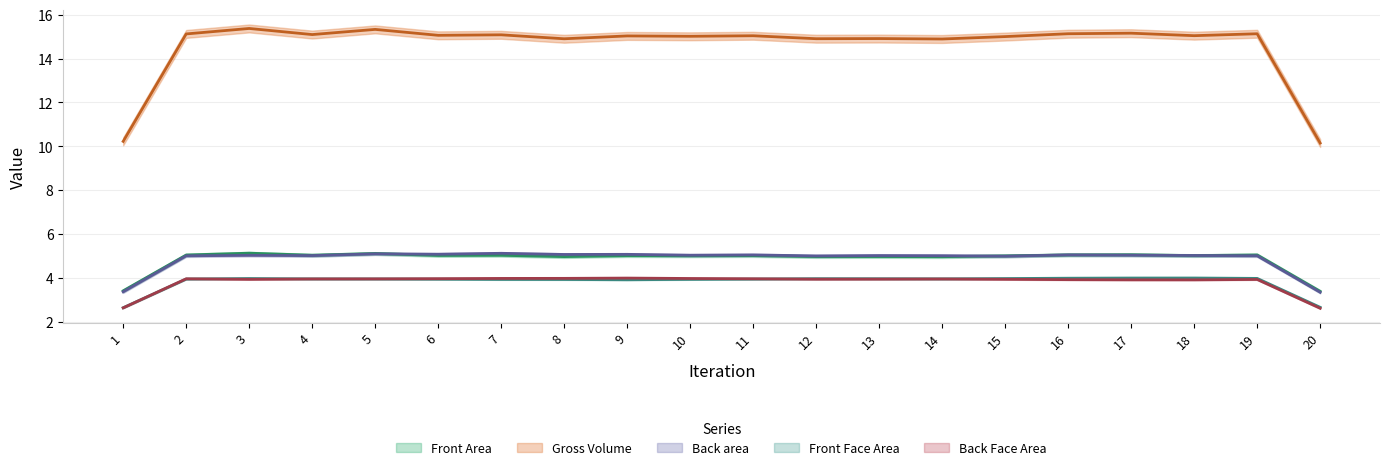

How many distinct data groups are displayed?

5